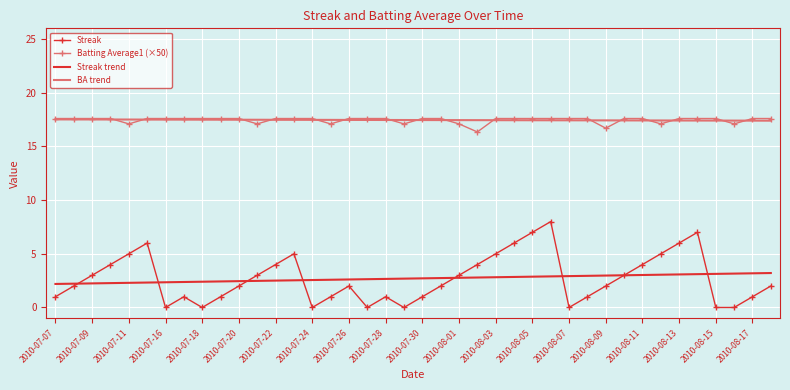

Which series has the widest spread of values?

Streak